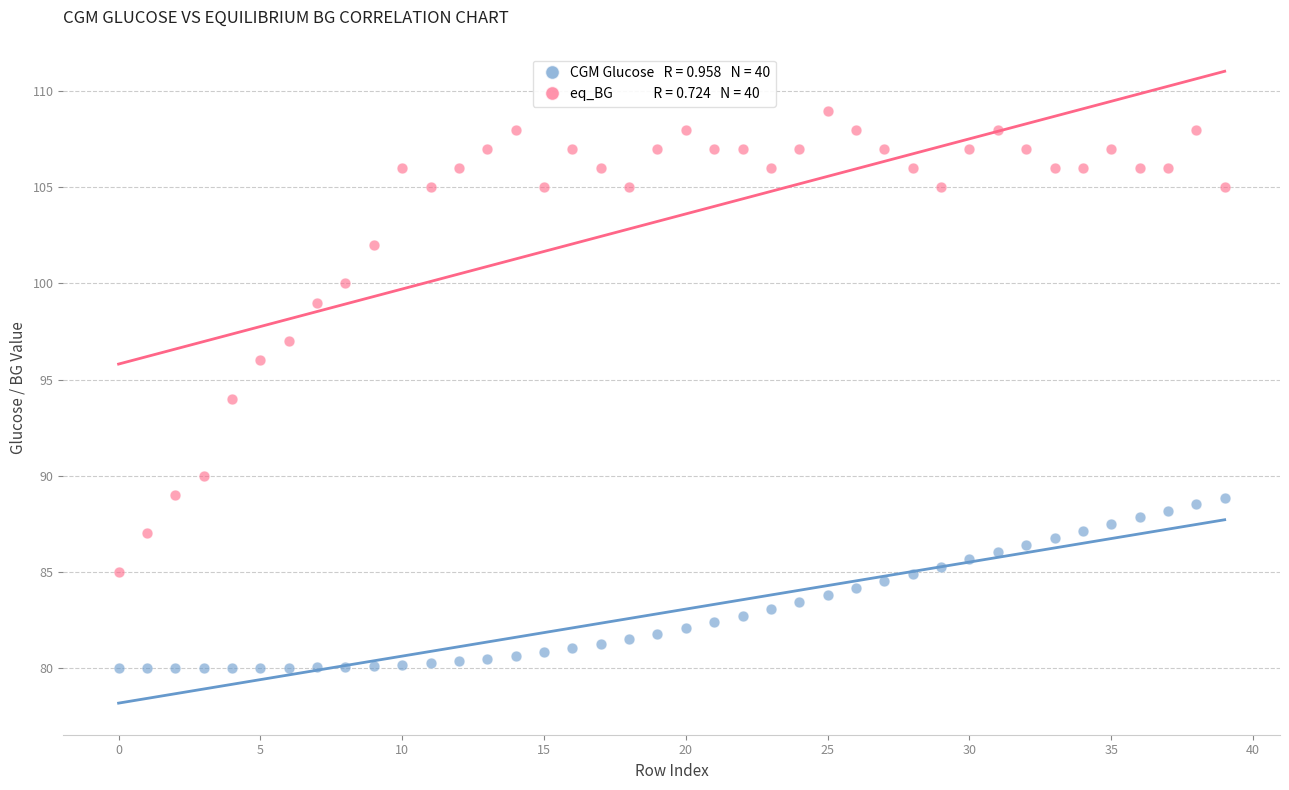

Across all data points, what is the range of Y values (max minus min)?

29.0